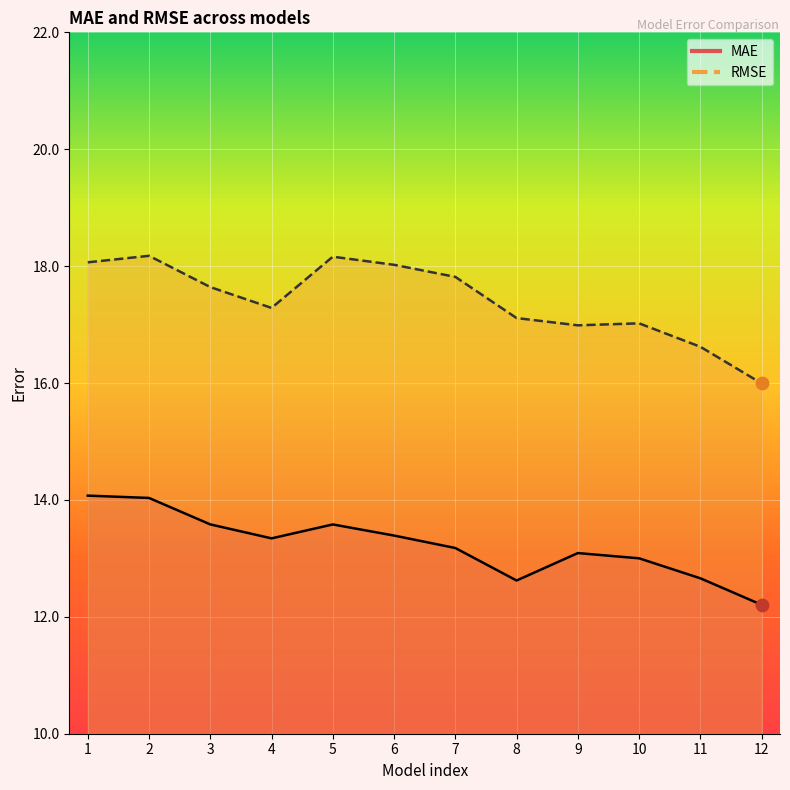

Which series reaches the minimum Y coordinate?

MAE